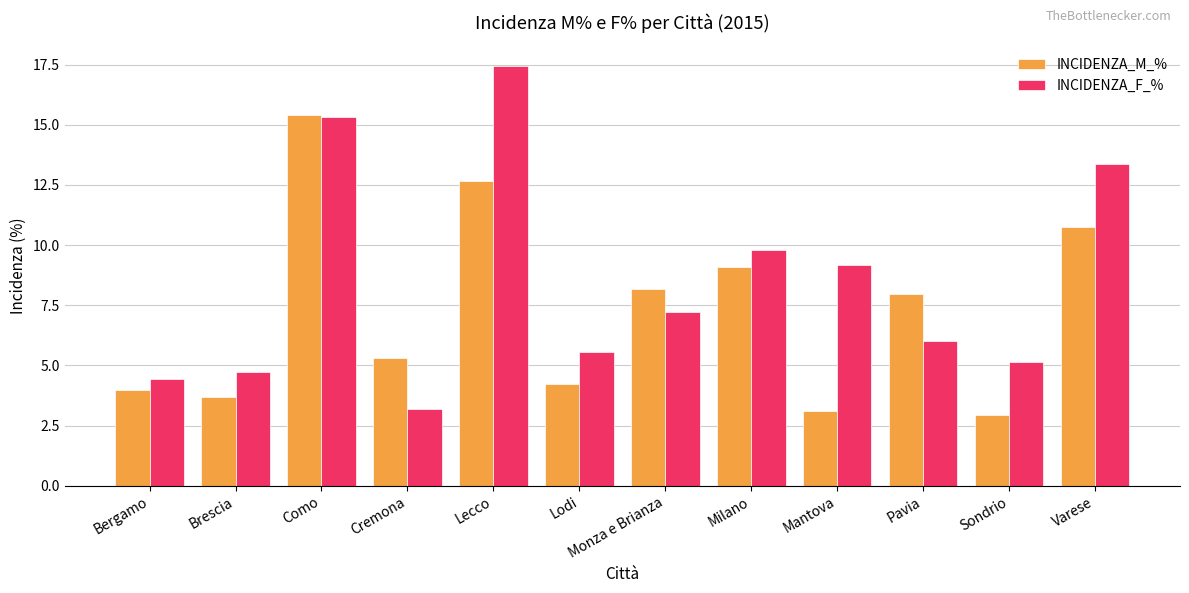

True or false: INCIDENZA_F_% has a value of 15.3 at Como.

True